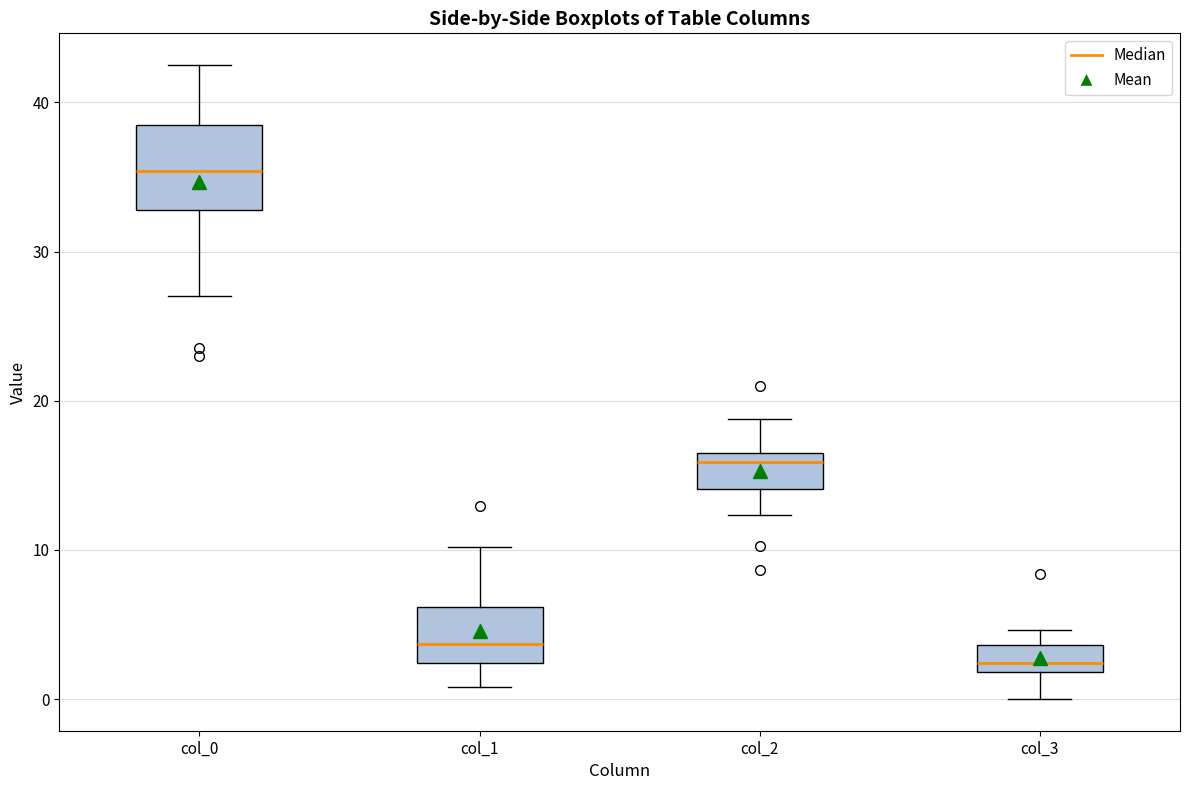

Which box's median line is the lowest?

col_3